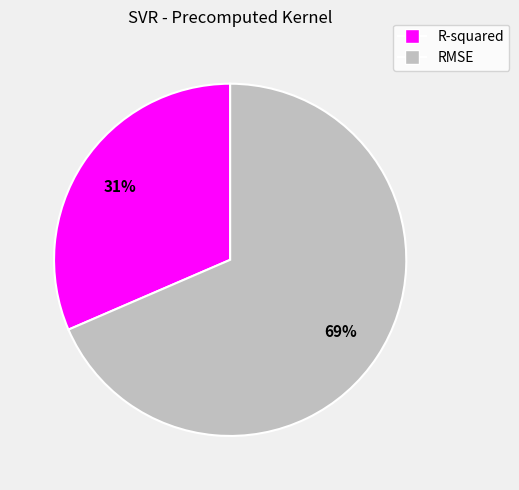

Does R-squared account for over 50% of the chart?

No